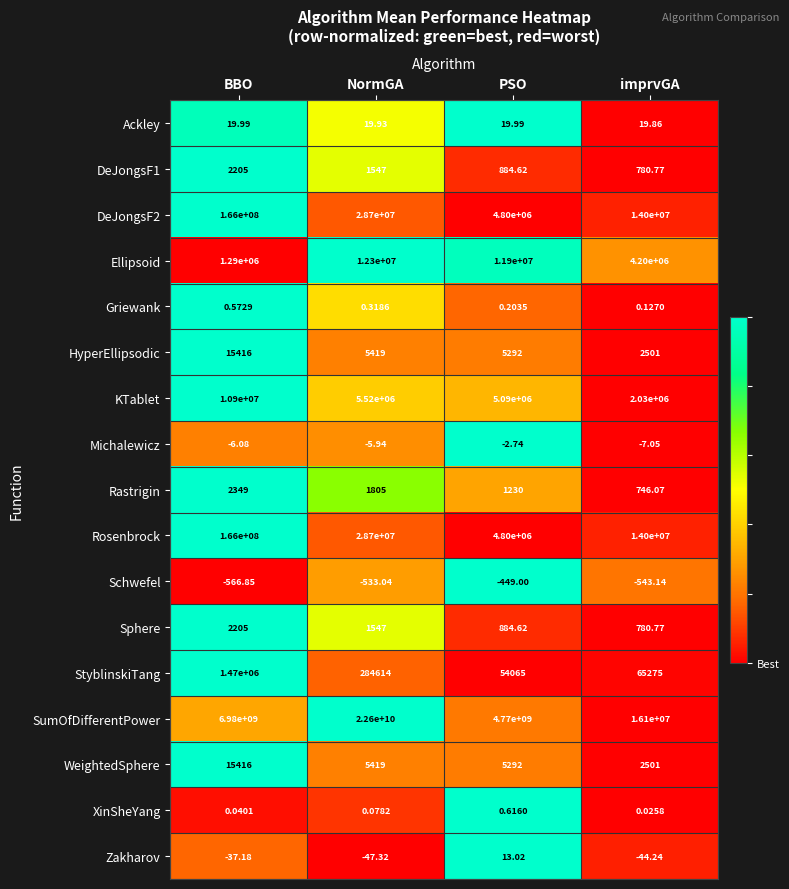

Which series has the largest range (max minus min)?

SumOfDifferentPower